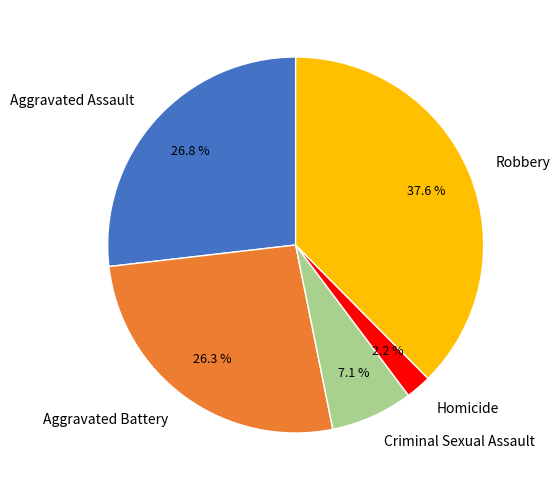

How many segments does this pie chart have?

5